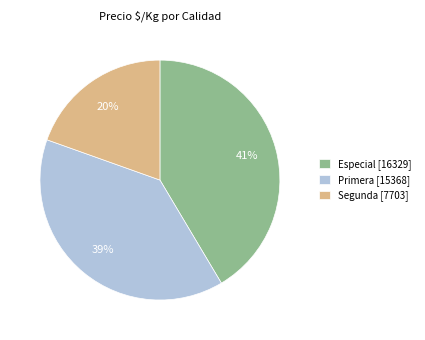

Is the sum of Segunda [7703] and Primera [15368] greater than half?

Yes